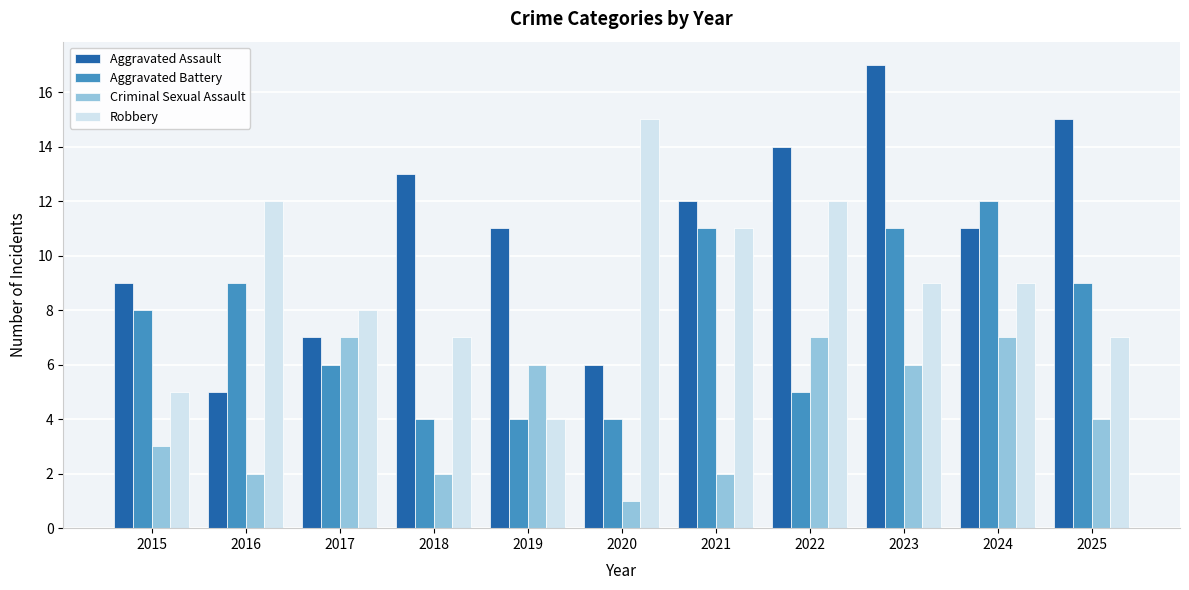

What is the lowest value of the Criminal Sexual Assault series?

1